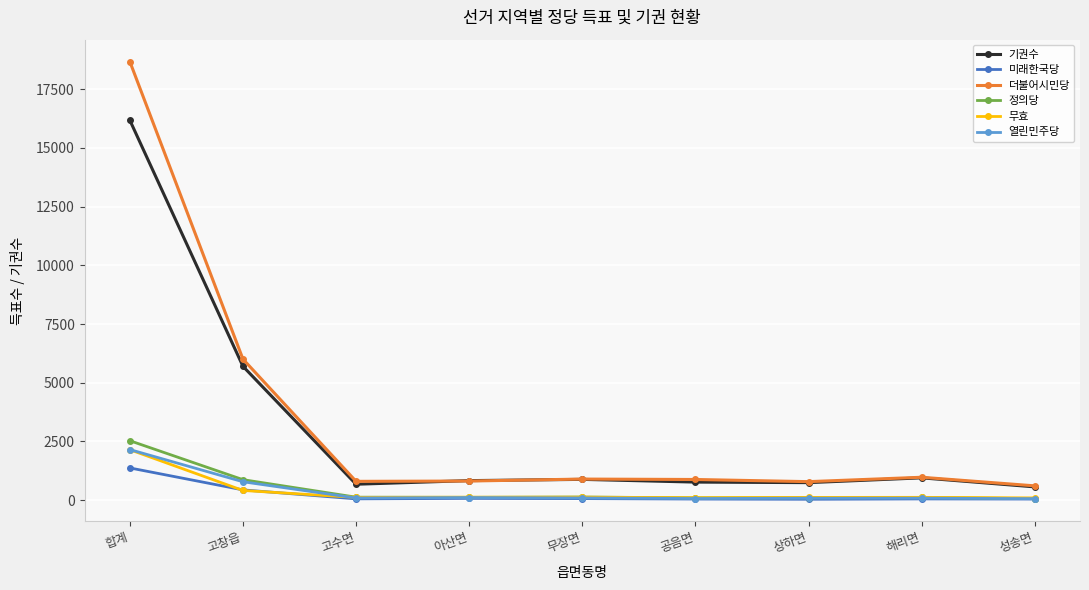

Which series changed the most between 고창읍 and 아산면?

더불어시민당